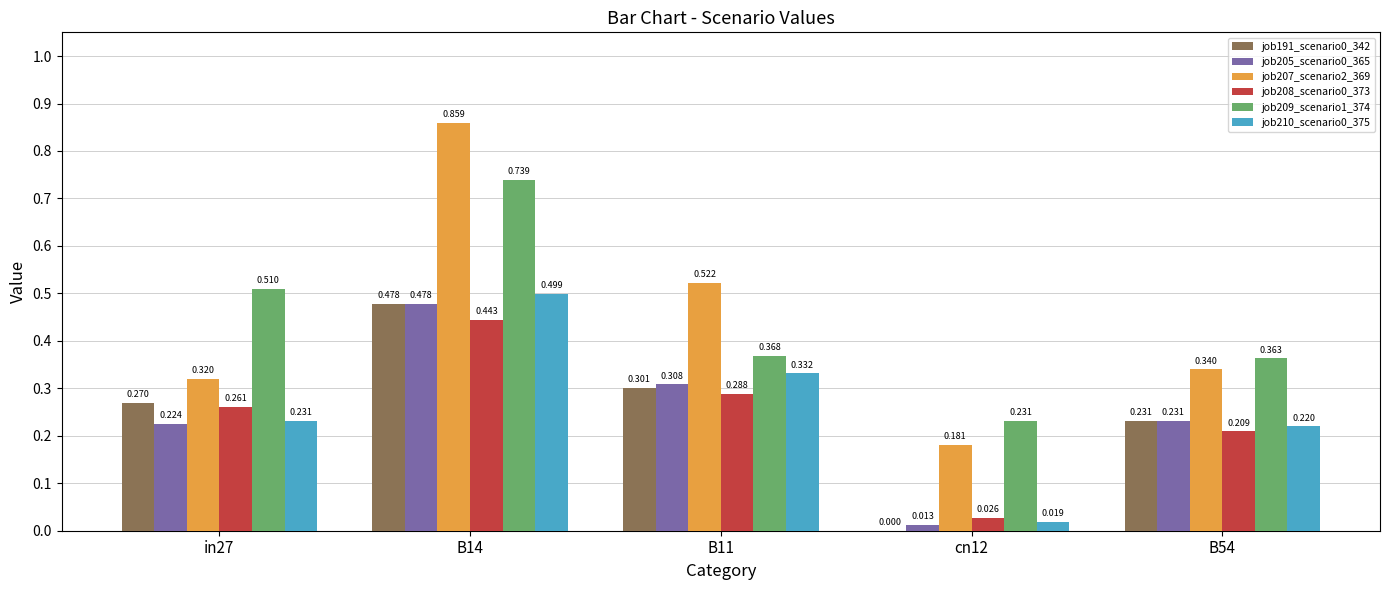

Does the chart contain stacked bars?

No